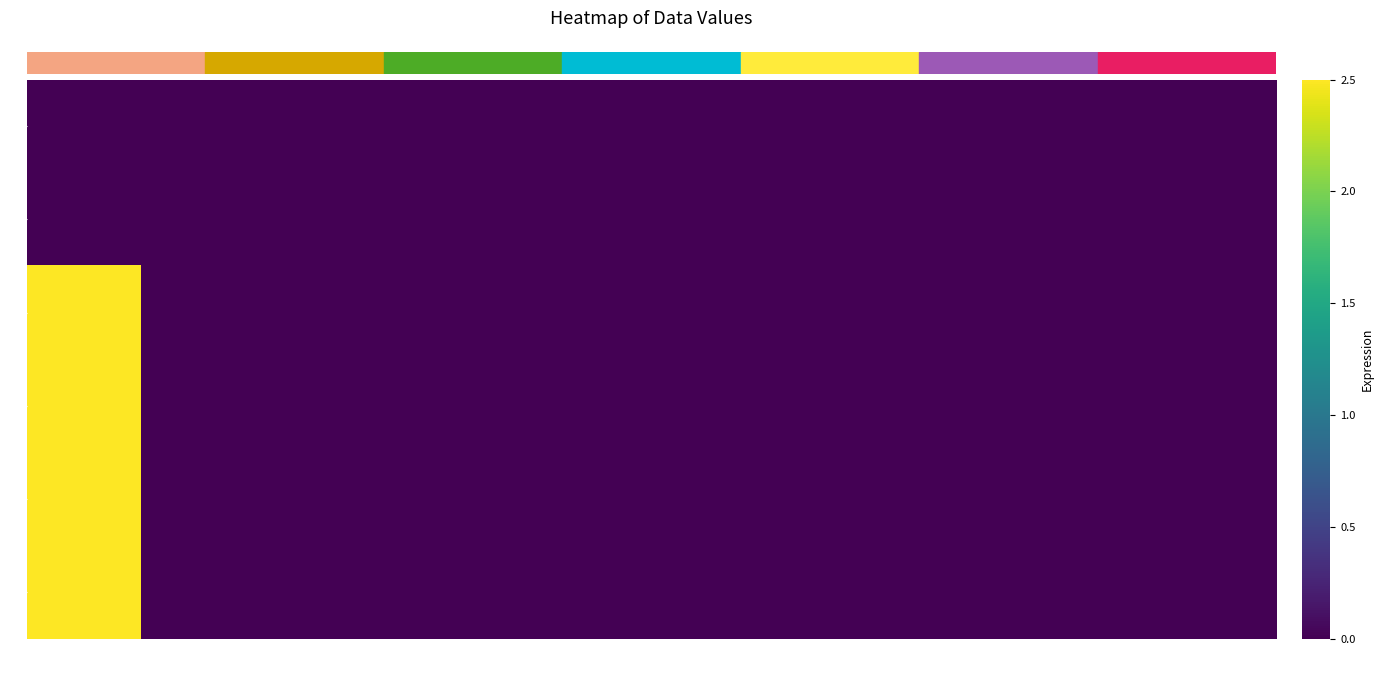

At how many categories does at least one series exceed 1?

1